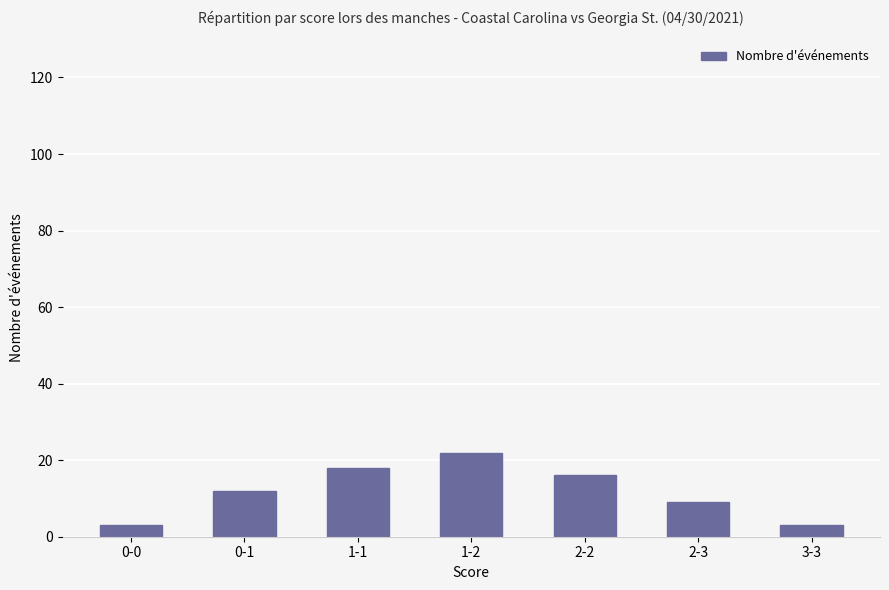

What is the maximum value shown in the chart?

22